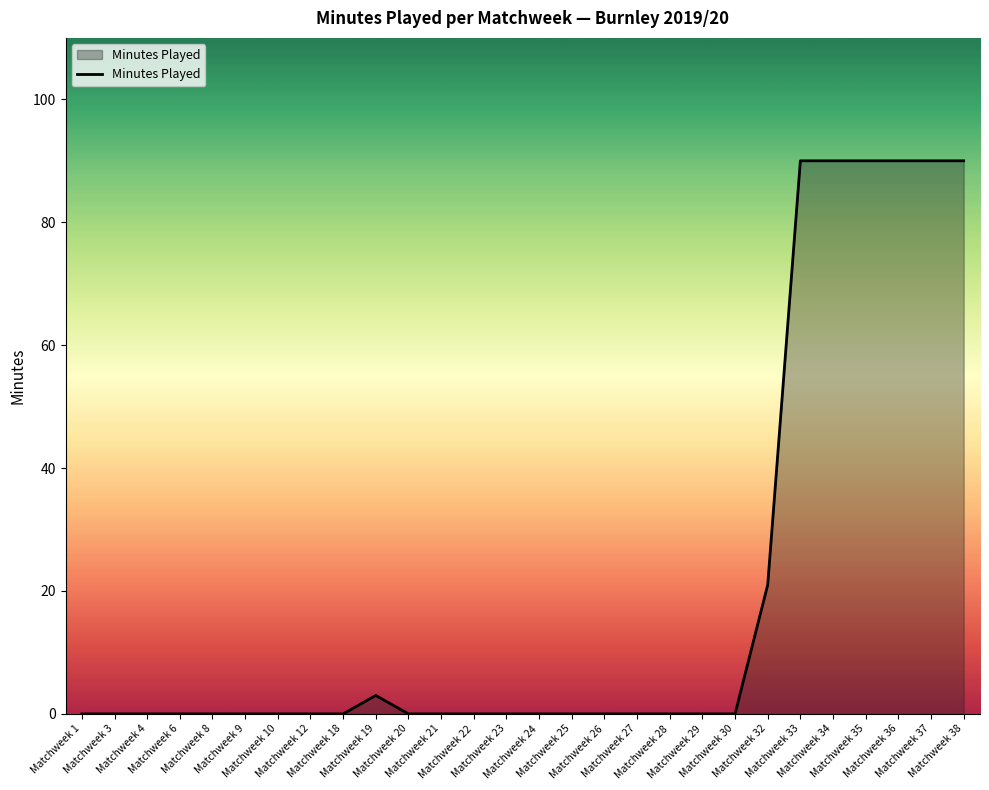

What is the maximum value shown in the chart?

90